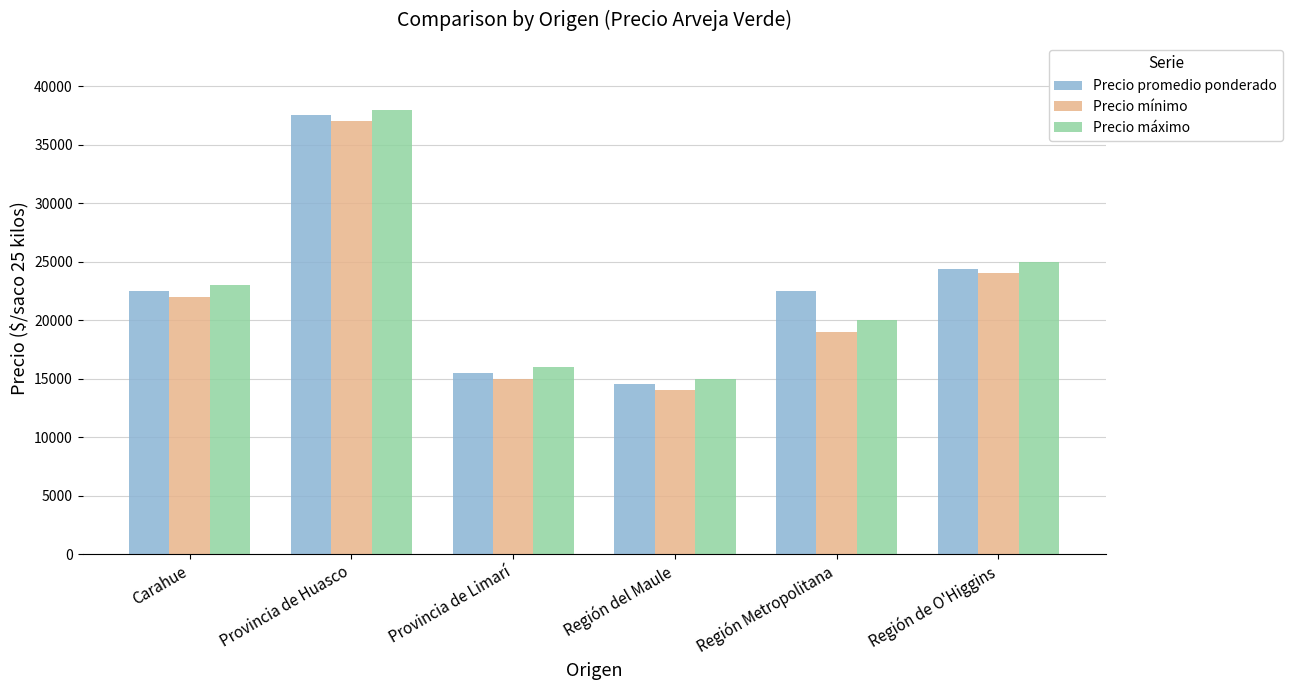

The value of Precio promedio ponderado at Región de O'Higgins is 24385. True or false?

True